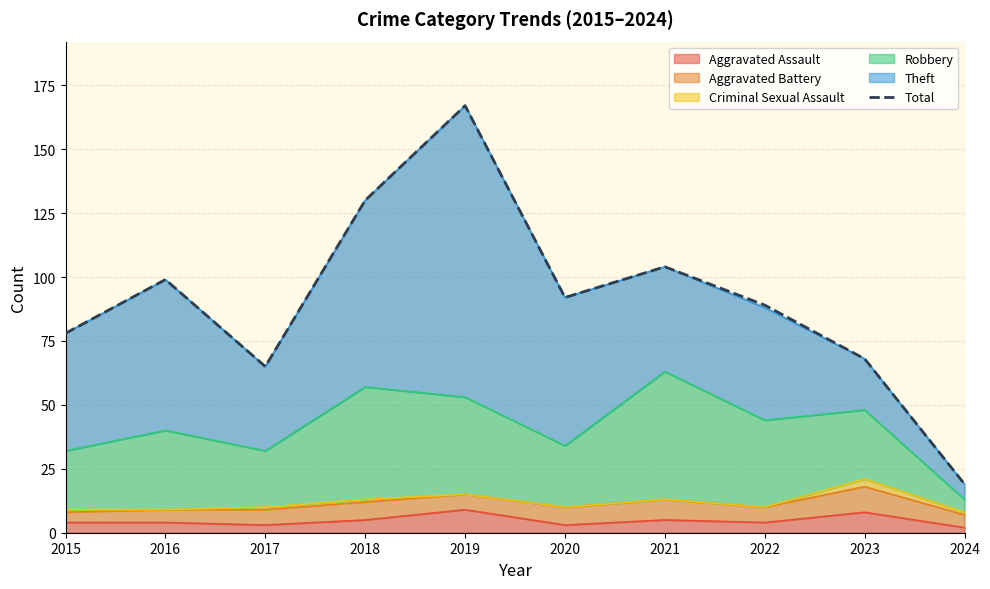

How many lines are shown in the chart?

1